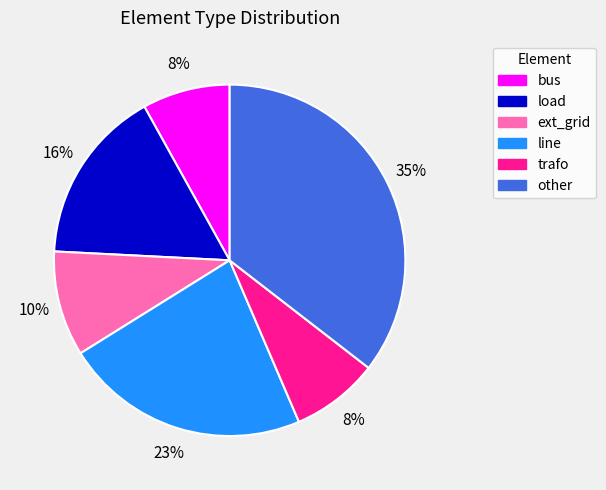

How many segments does this pie chart have?

6